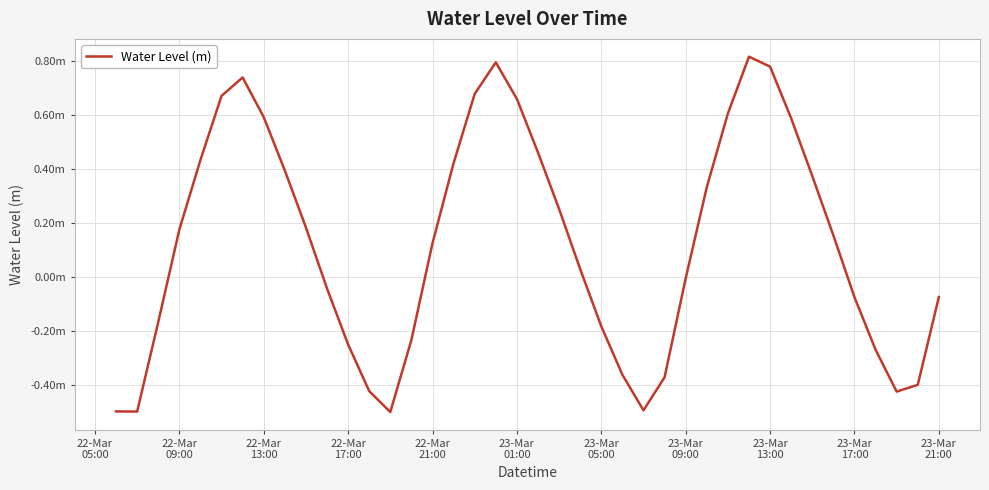

Does the chart have visible grid lines?

Yes